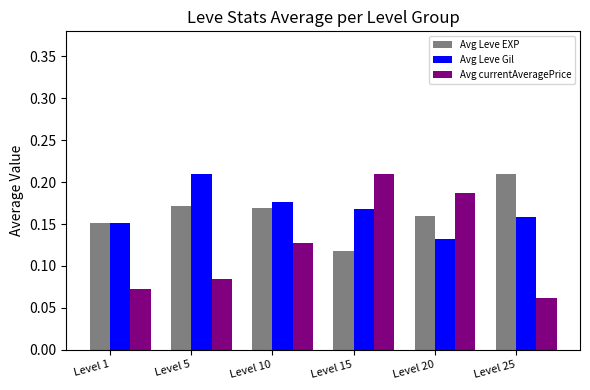

Which series has the largest range (max minus min)?

Avg currentAveragePrice